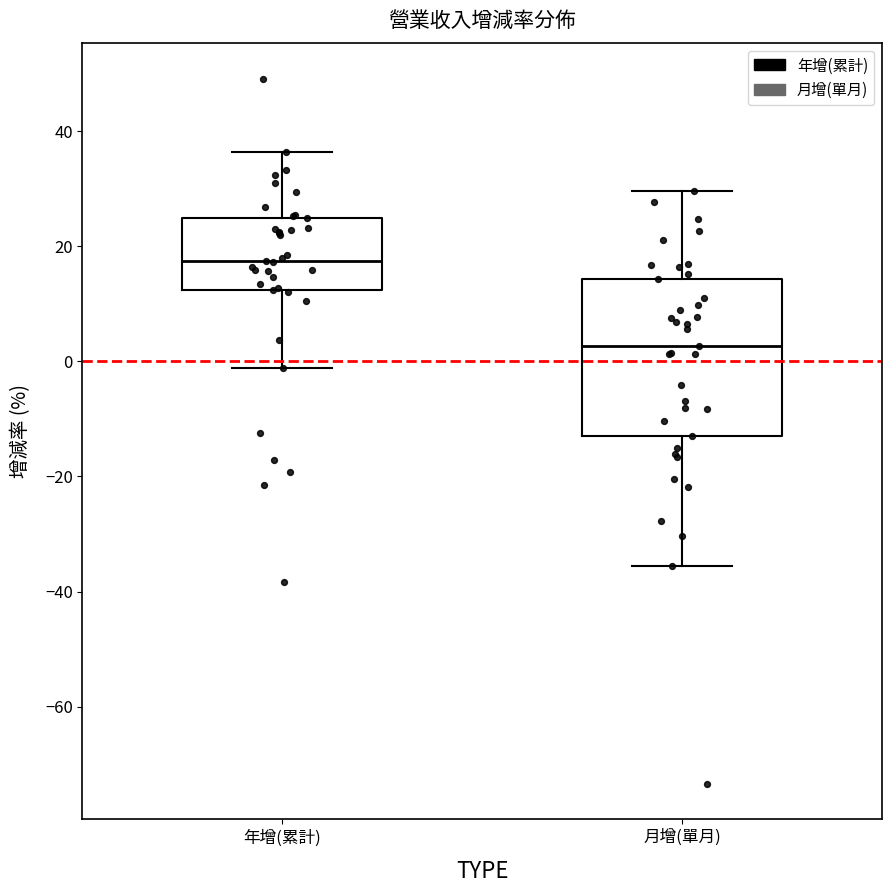

Where does the median line of the box for 月增(單月) sit on the y-axis? The values are not printed on the chart, so give them approximately, as read against the axis.

2